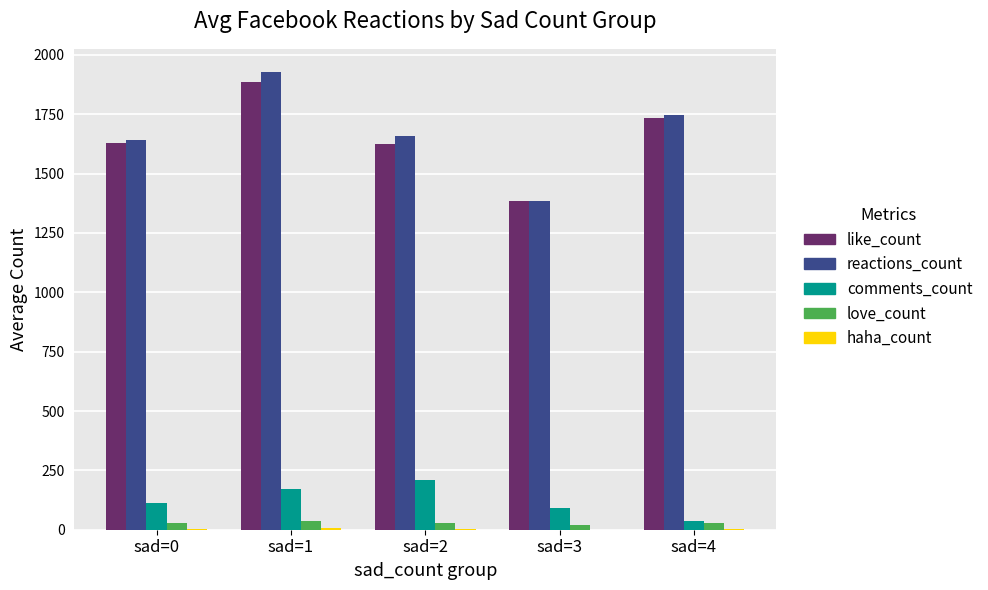

Between sad=0 and sad=1, which series saw the biggest shift?

reactions_count